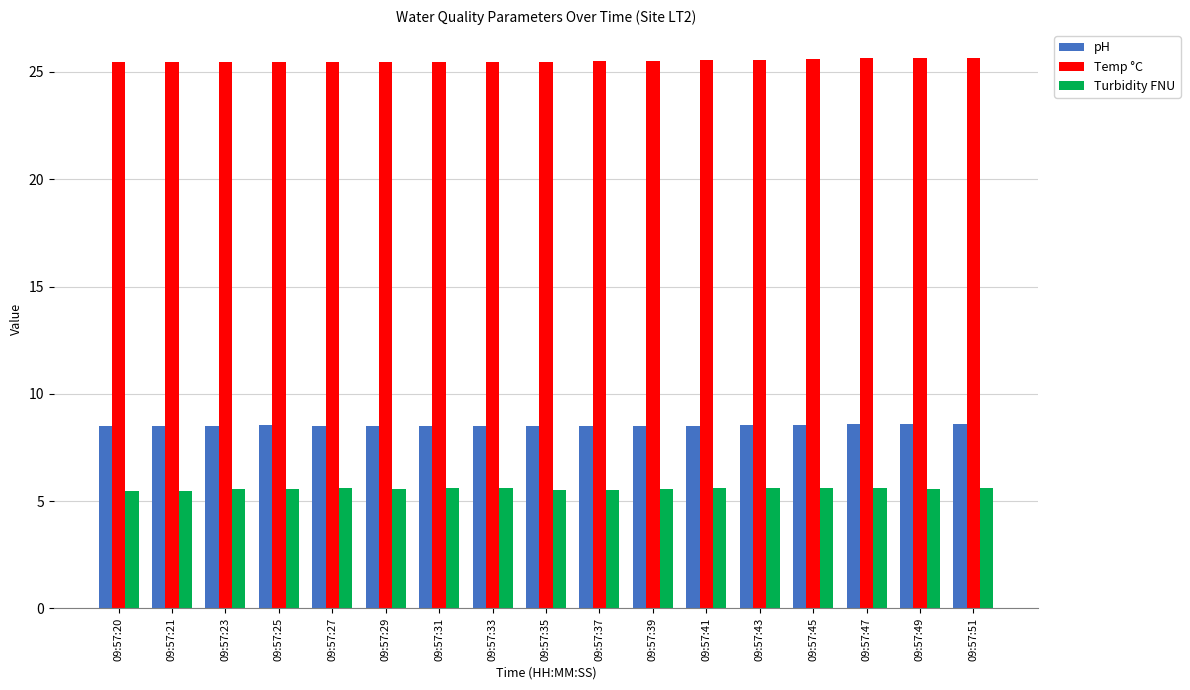

What is the sum of the pH values at 09:57:21 and 09:57:43?

17.1